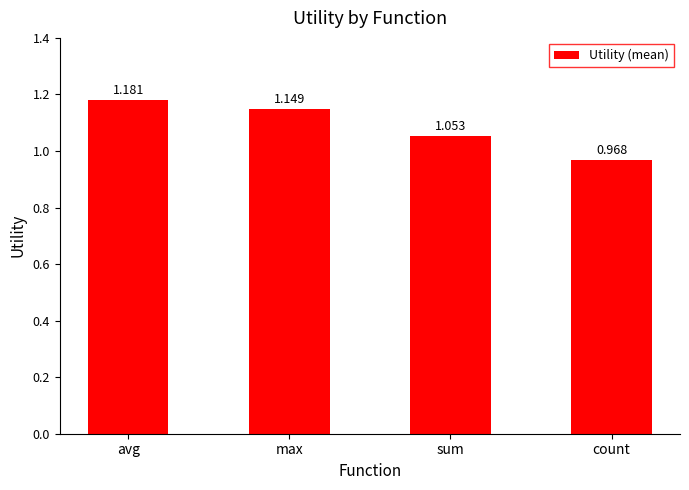

What is the label of the 1st bar from the left?

avg